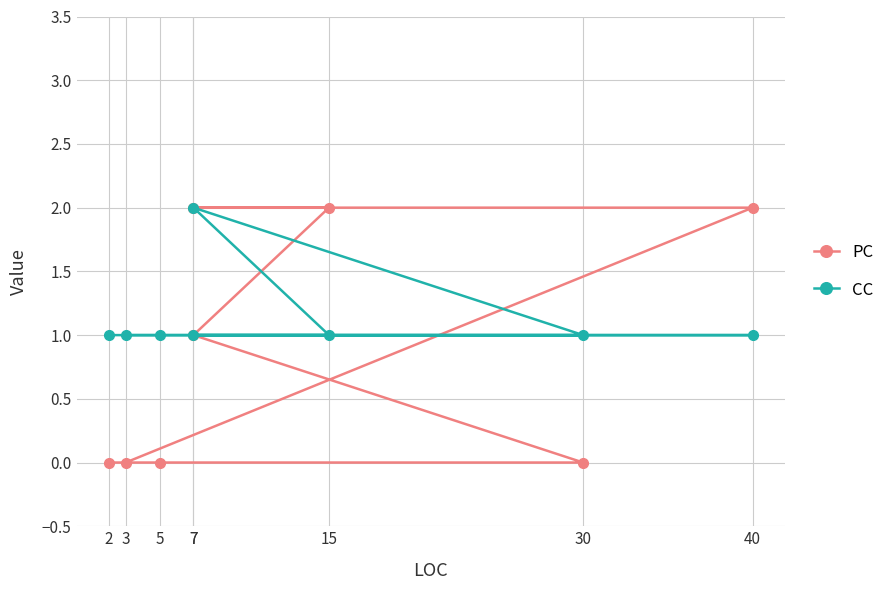

Which series changed the most between 3 and 5?

PC